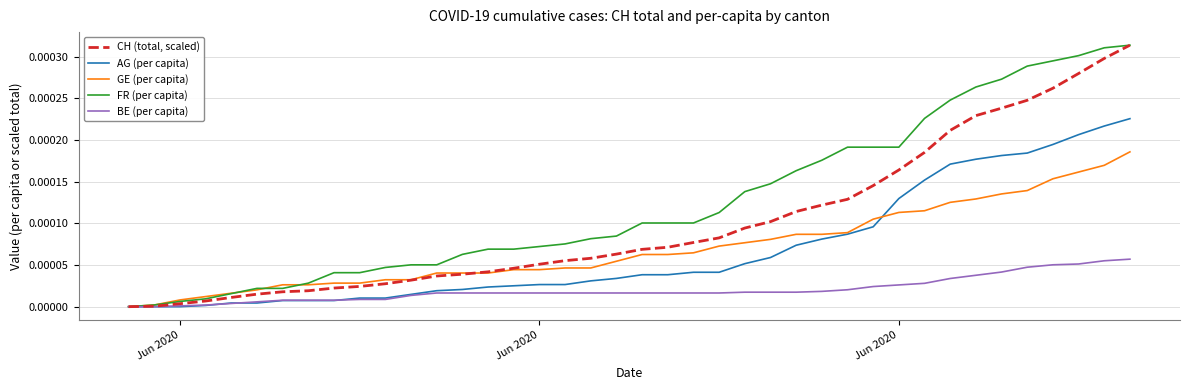

True or false: FR (per capita) and CH (total, scaled) cross at least once.

False